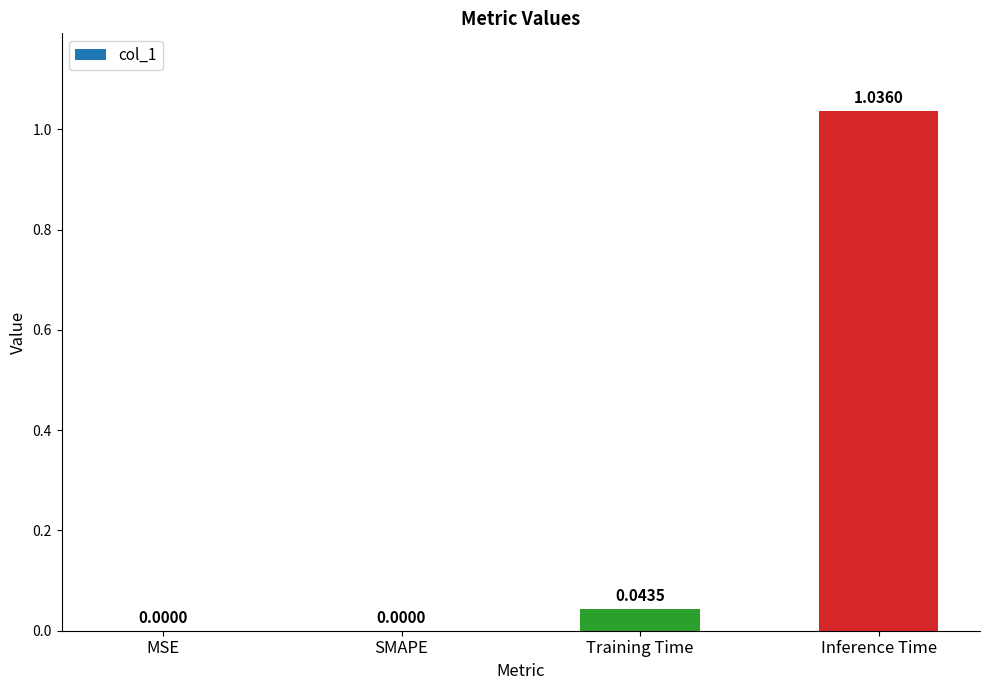

At which category does the chart reach its peak across all series?

Inference Time